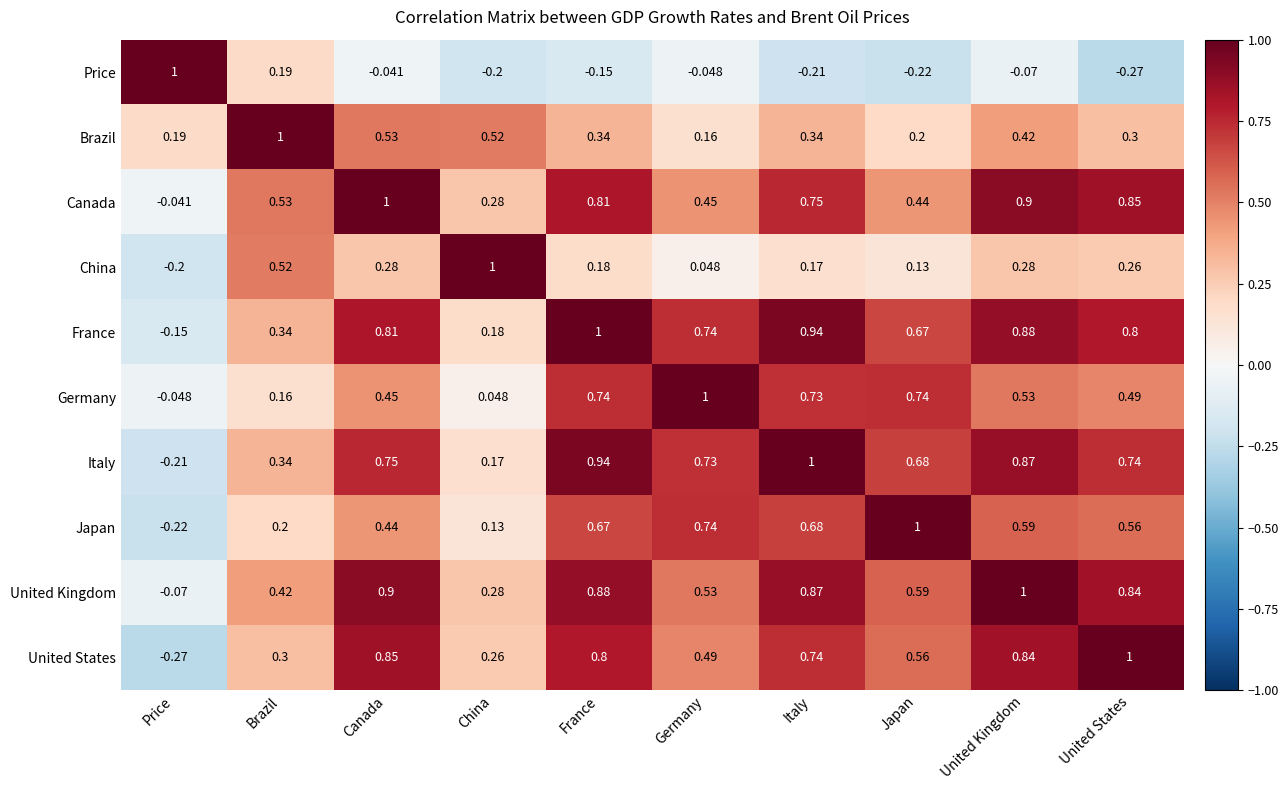

Between United Kingdom and United States, which series saw the biggest shift?

Price